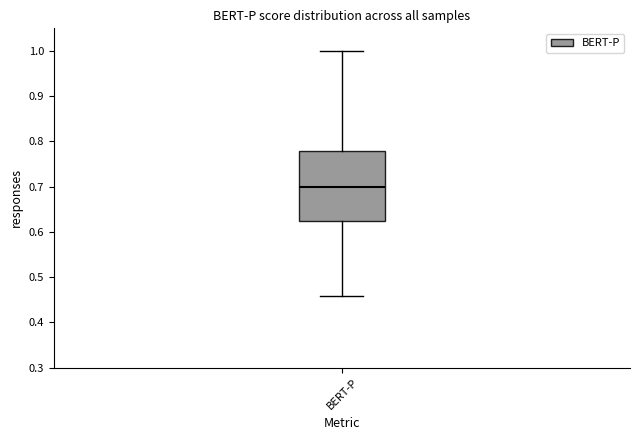

Transcribe this box plot: give where the median line is, the range the box spans, and where the two whiskers end, as read against the y-axis. The values are not printed on the chart, so give them approximately, as read against the axis.

median 0.70, box 0.62 to 0.78, whiskers 0.46 to 1.00